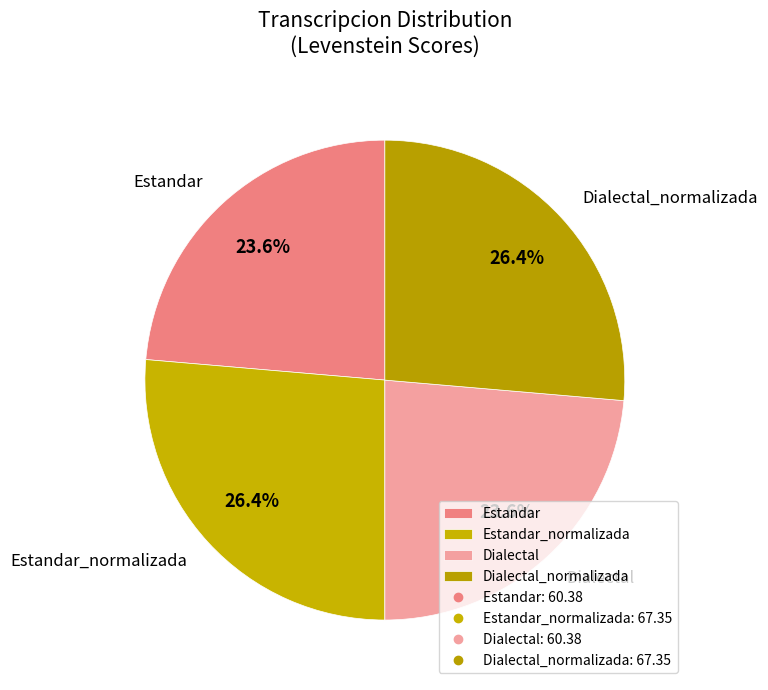

Is there any slice that represents more than half of the pie?

No